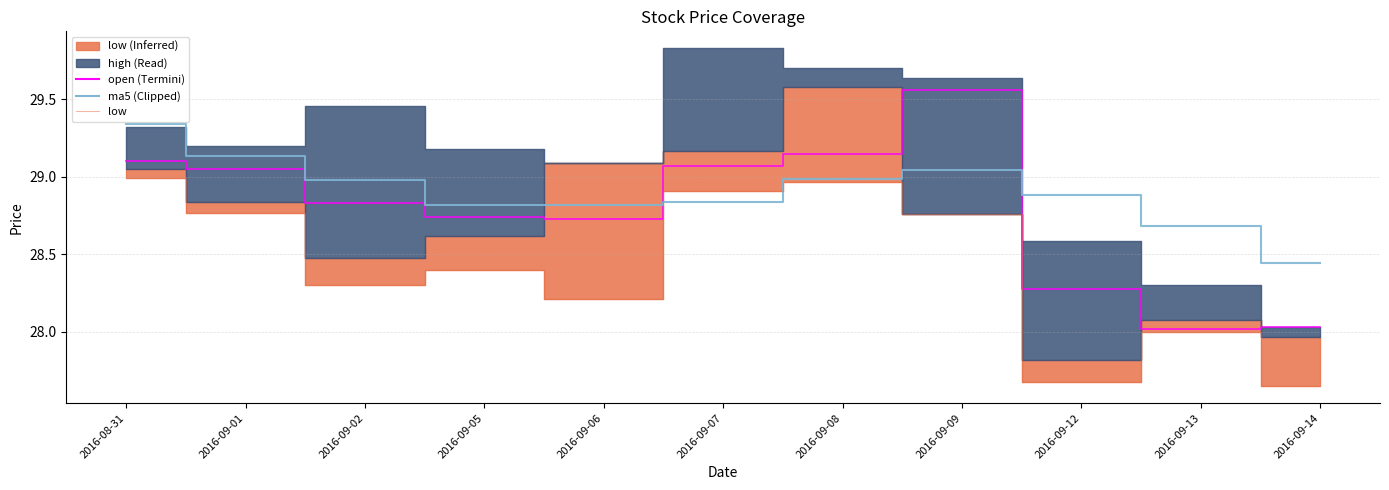

What is the label of the 2nd point from the right?

2016-09-13